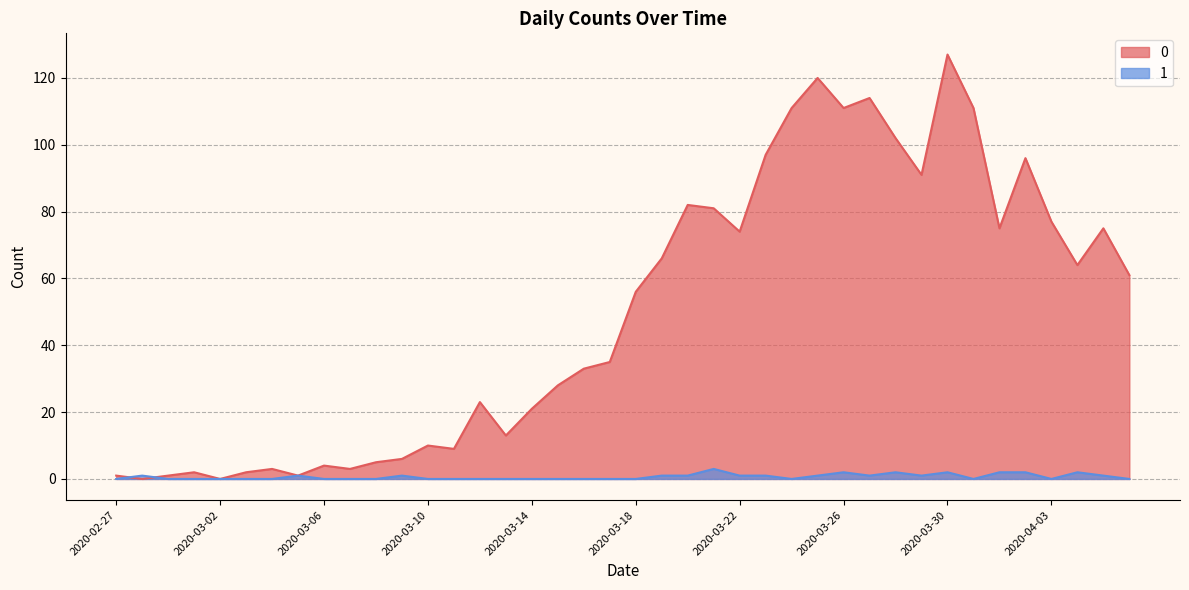

Reading right to left, extract all data points from this chart.

0: 2020-04-06=61	2020-04-05=75	2020-04-04=64	2020-04-03=77	2020-04-02=96	2020-04-01=75	2020-03-31=111	2020-03-30=127	2020-03-29=91	2020-03-28=102	2020-03-27=114	2020-03-26=111	2020-03-25=120	2020-03-24=111	2020-03-23=97	2020-03-22=74	2020-03-21=81	2020-03-20=82	2020-03-19=66	2020-03-18=56	2020-03-17=35	2020-03-16=33	2020-03-15=28	2020-03-14=21	2020-03-13=13	2020-03-12=23	2020-03-11=9	2020-03-10=10	2020-03-09=6	2020-03-08=5	2020-03-07=3	2020-03-06=4	2020-03-05=1	2020-03-04=3	2020-03-03=2	2020-03-02=0	2020-03-01=2	2020-02-29=1	2020-02-28=0	2020-02-27=1
1: 2020-04-06=0	2020-04-05=1	2020-04-04=2	2020-04-03=0	2020-04-02=2	2020-04-01=2	2020-03-31=0	2020-03-30=2	2020-03-29=1	2020-03-28=2	2020-03-27=1	2020-03-26=2	2020-03-25=1	2020-03-24=0	2020-03-23=1	2020-03-22=1	2020-03-21=3	2020-03-20=1	2020-03-19=1	2020-03-18=0	2020-03-17=0	2020-03-16=0	2020-03-15=0	2020-03-14=0	2020-03-13=0	2020-03-12=0	2020-03-11=0	2020-03-10=0	2020-03-09=1	2020-03-08=0	2020-03-07=0	2020-03-06=0	2020-03-05=1	2020-03-04=0	2020-03-03=0	2020-03-02=0	2020-03-01=0	2020-02-29=0	2020-02-28=1	2020-02-27=0